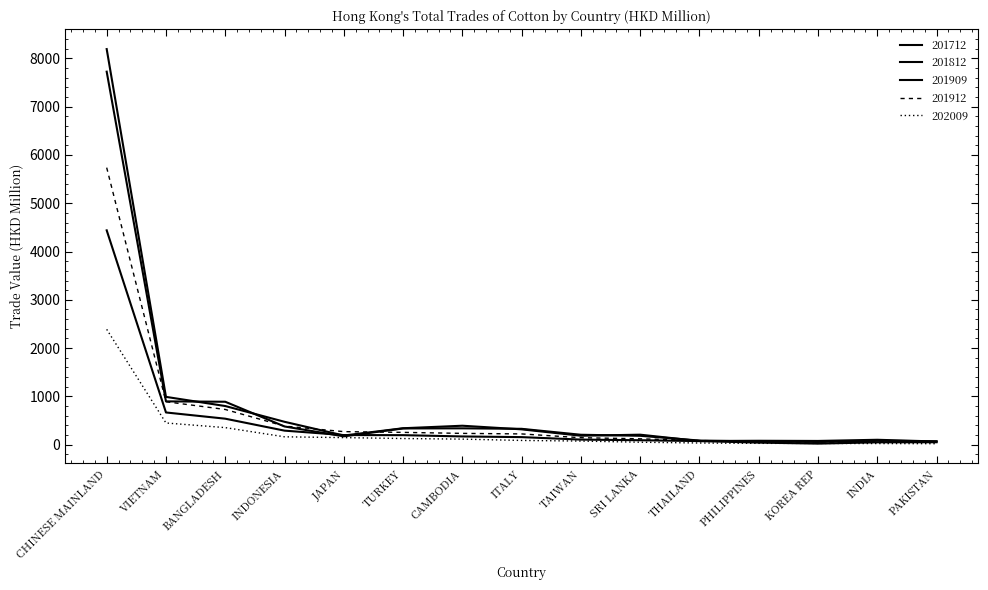

Where is the first local minimum for 201909?

KOREA REP